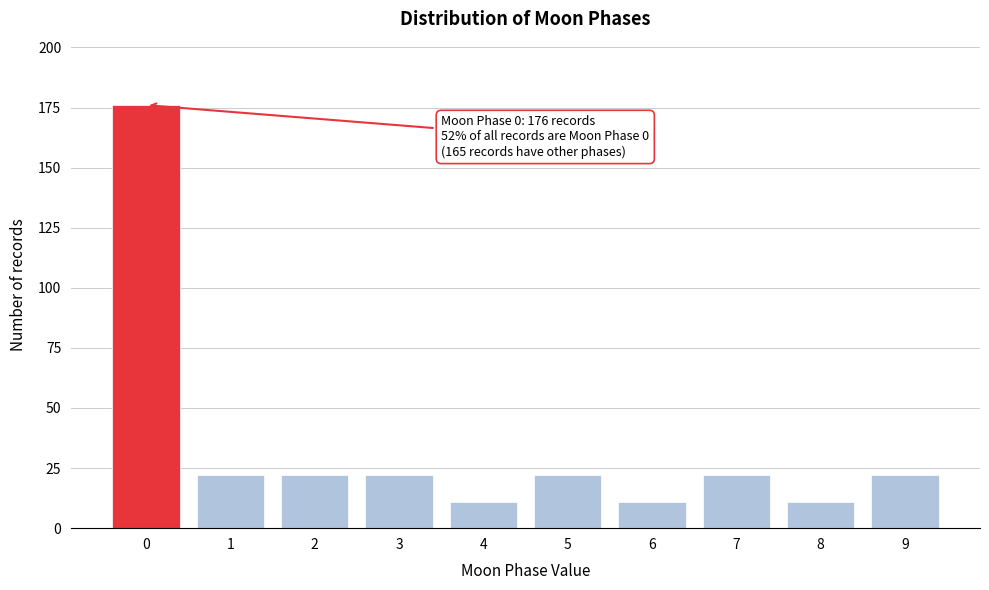

Reading right to left, extract all data points from this chart.

22	11	22	11	22	11	22	22	22	176